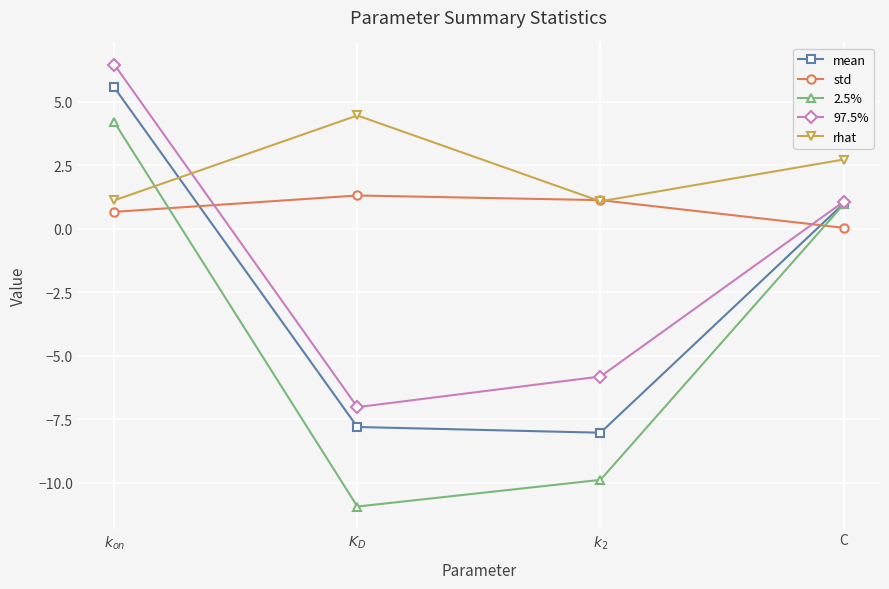

What is the label of the 4th point from the left?

C